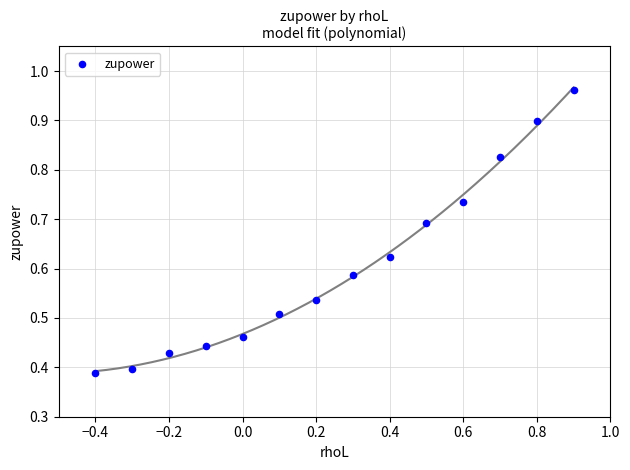

What is the range of X values (max minus min)?

1.3